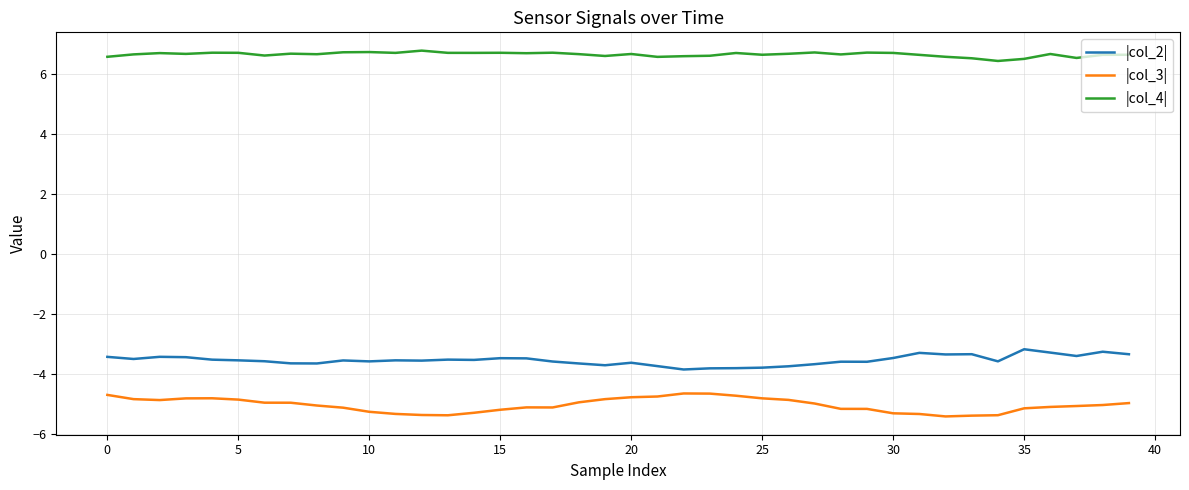

Which series has the largest total across all categories?

|col_4|